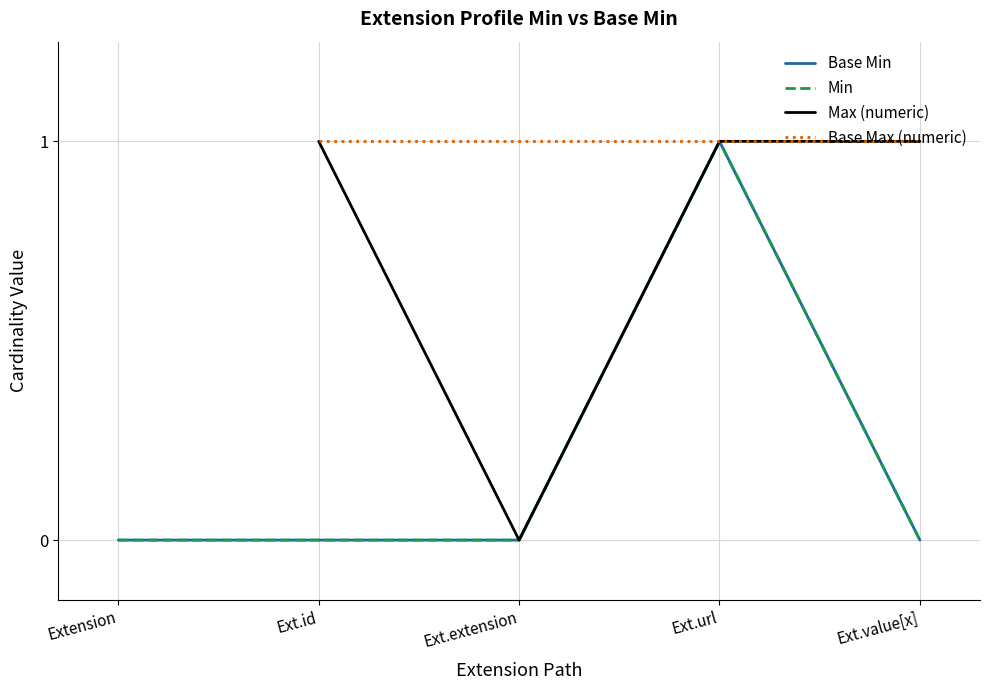

Where is the first local maximum for Min?

Ext.url